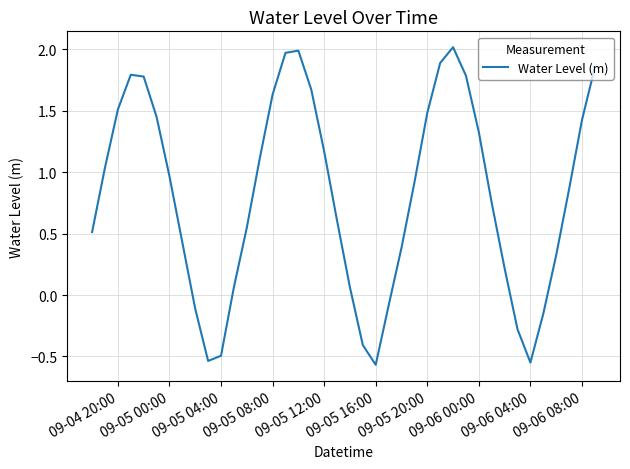

How many lines are shown in the chart?

1